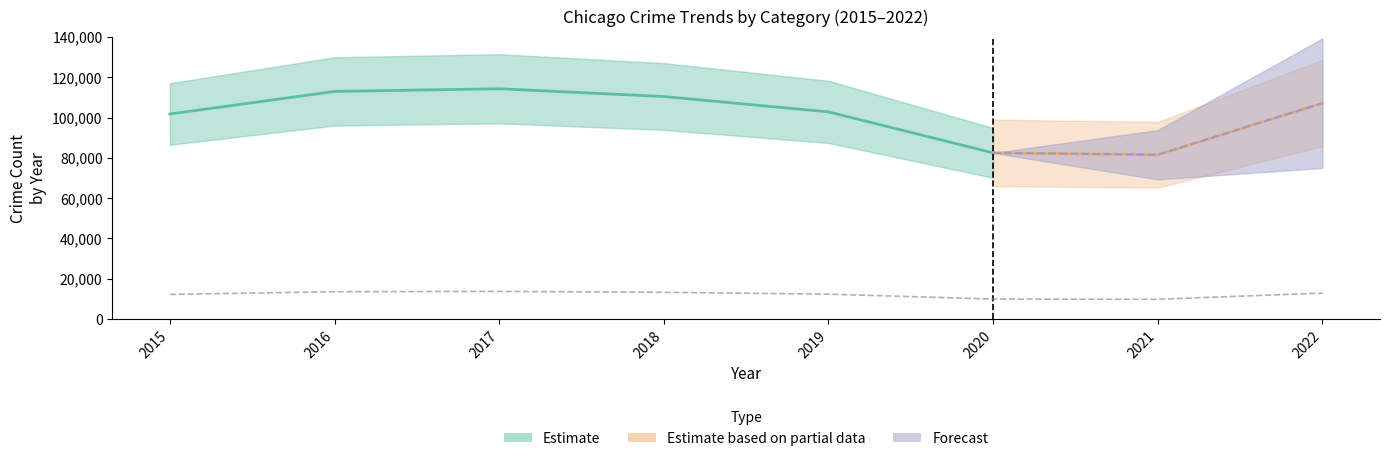

True or false: Theft and Aggravated Assault cross at least once.

False